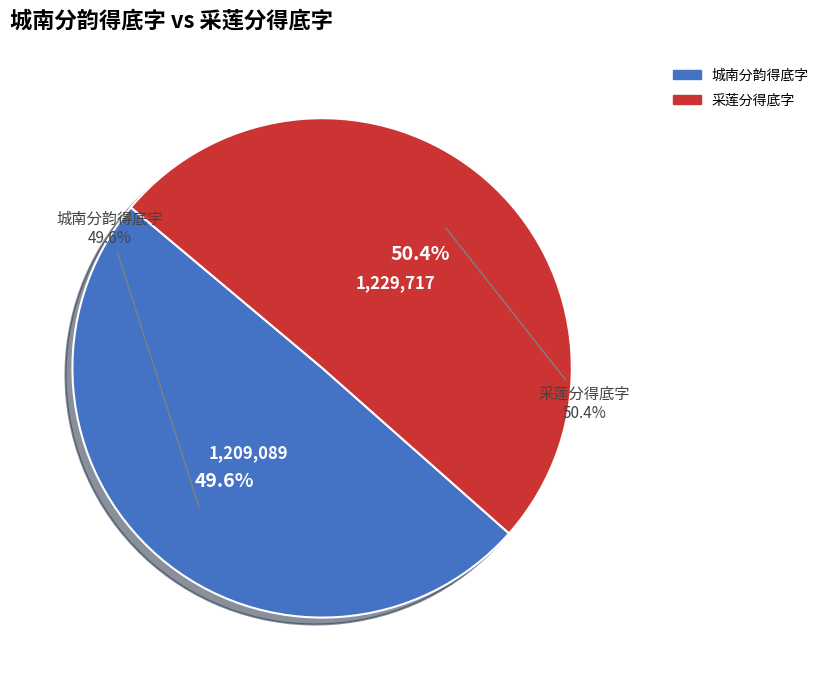

Count the number of slices in the pie.

2